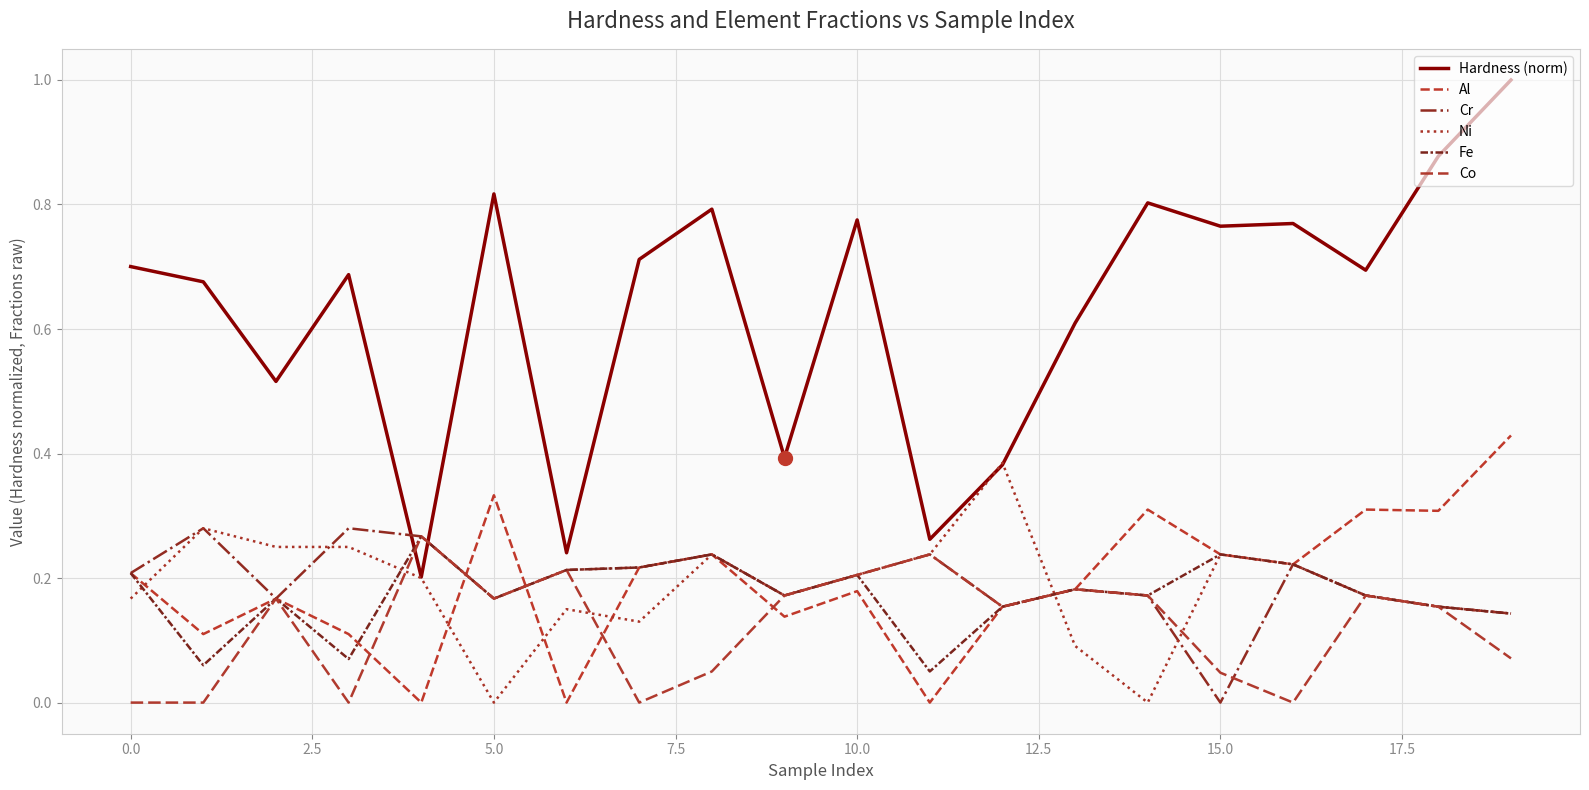

What is the average value of the Cr series?

0.2